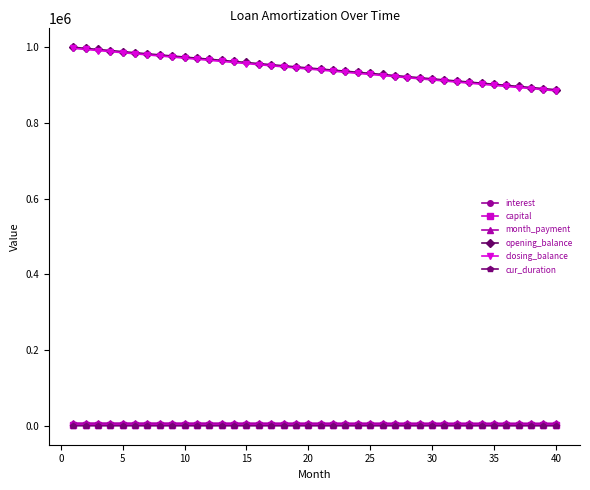

What is the greatest value displayed?

1000000.0